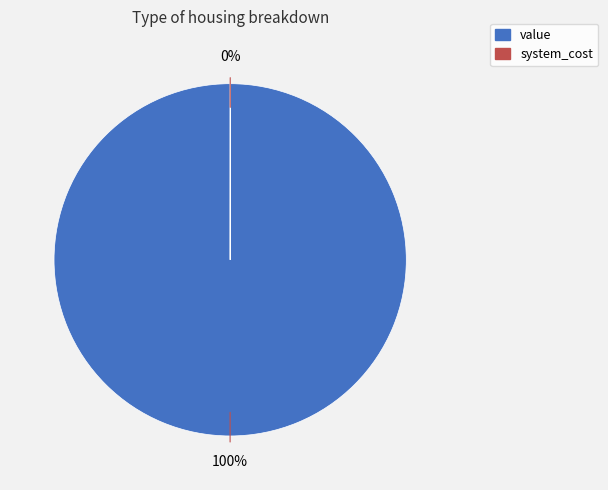

What is the largest slice in the pie chart?

value